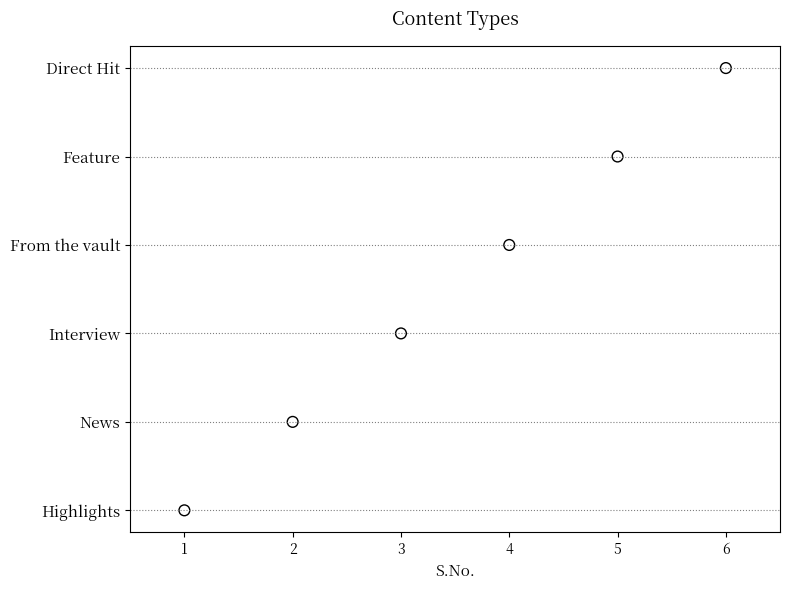

Which has a higher value, 3 or 4?

4